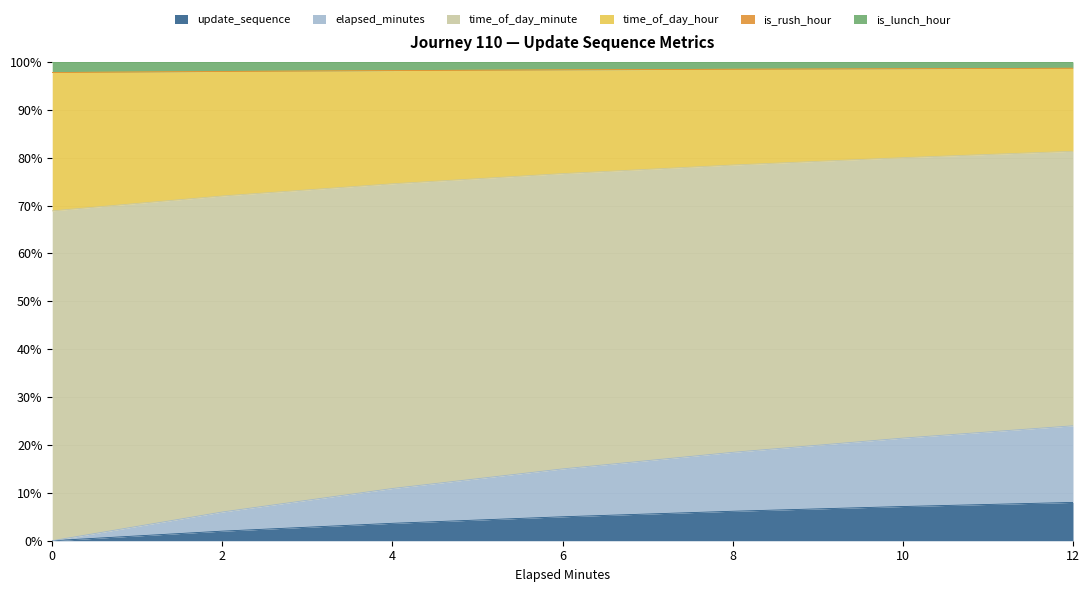

Read the time_of_day_minute value at 6.

76.7